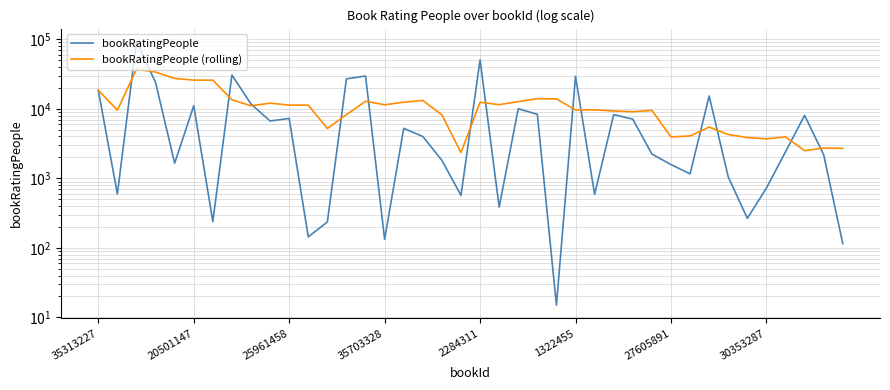

True or false: bookRatingPeople and bookRatingPeople (rolling) intersect in this chart.

True